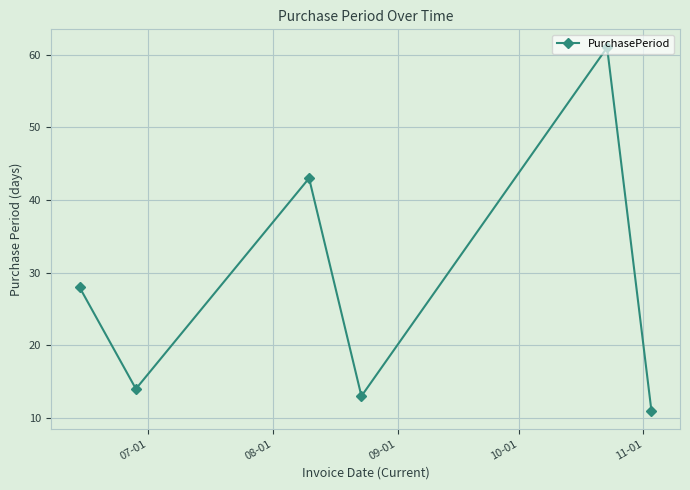

What is the average value?

28